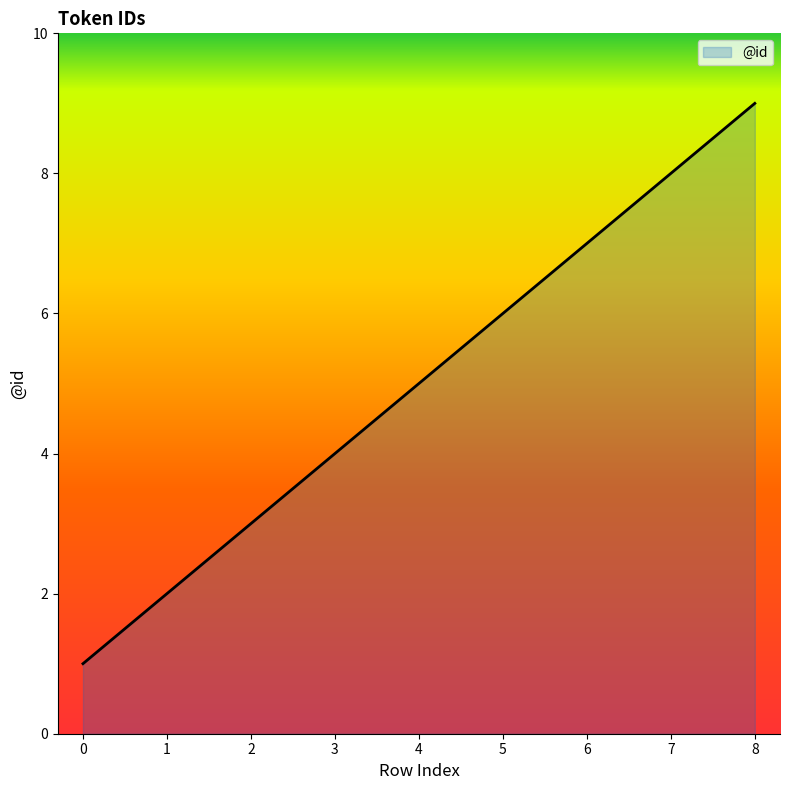

The chart shows a value of 1 at 0. True or false?

True